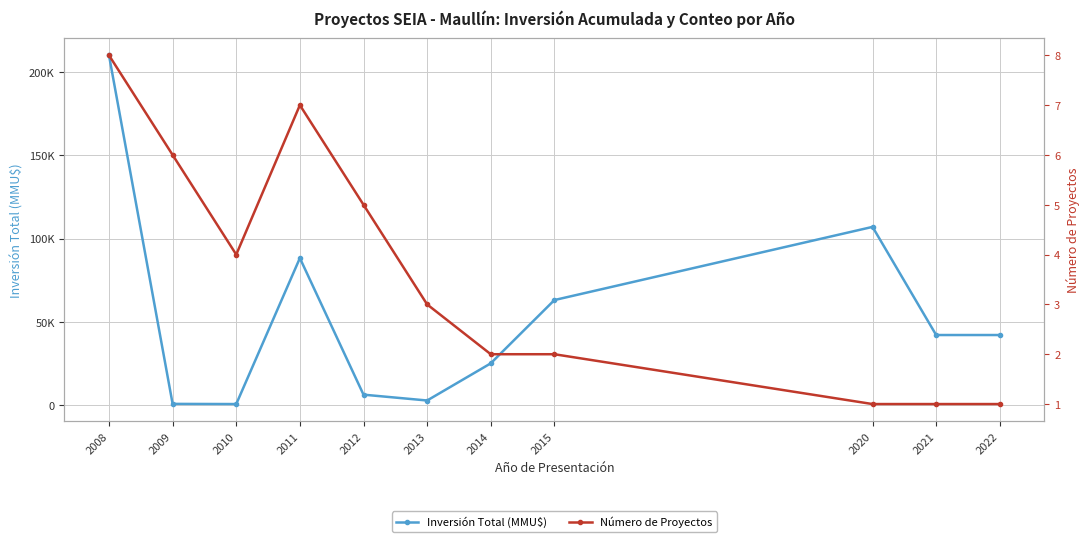

Which series has the largest total across all categories?

Inversión Total (MMU$)